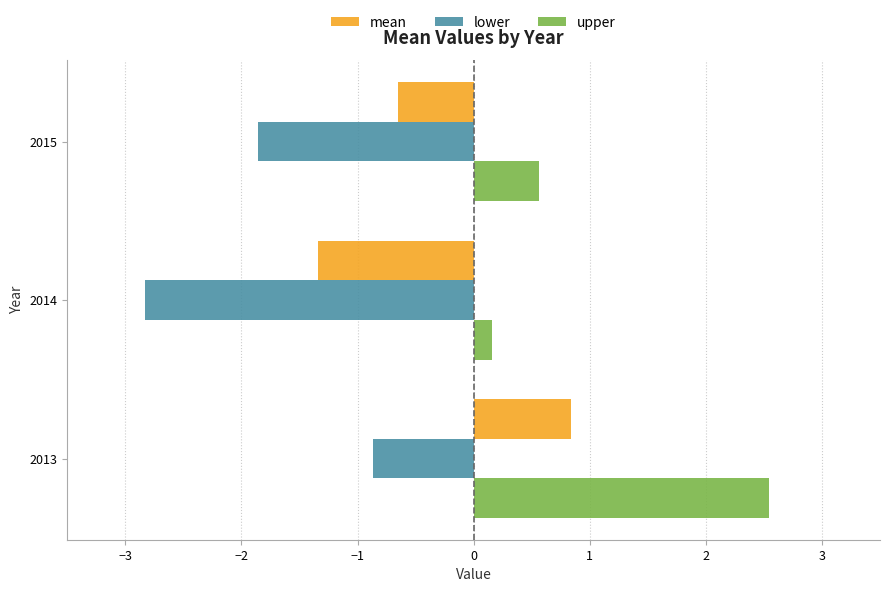

Which series has the largest range (max minus min)?

upper